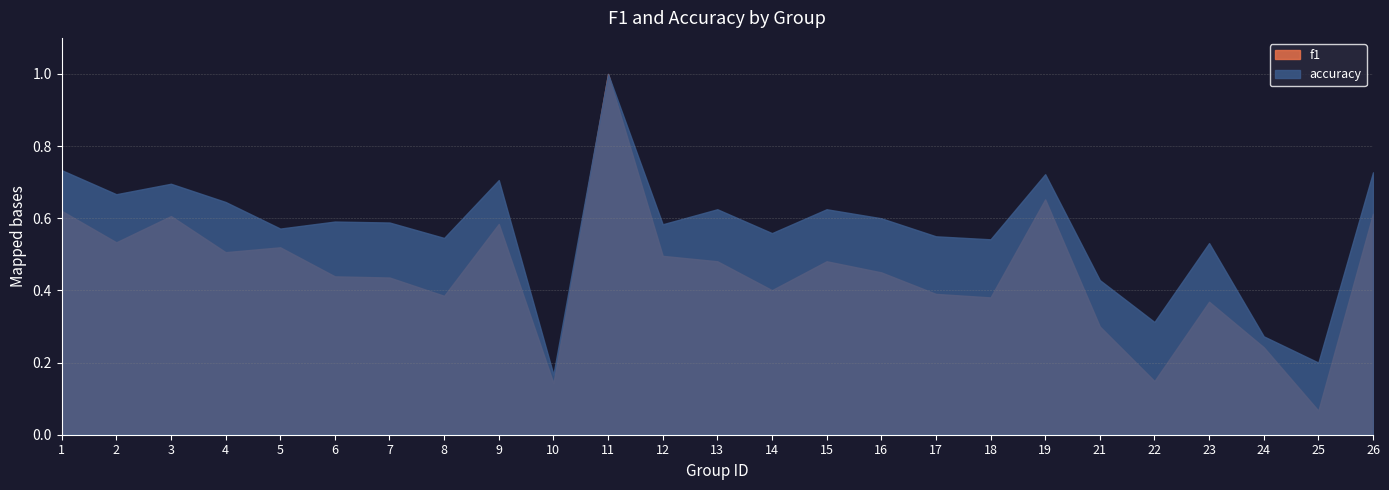

How many series are shown in this chart?

2